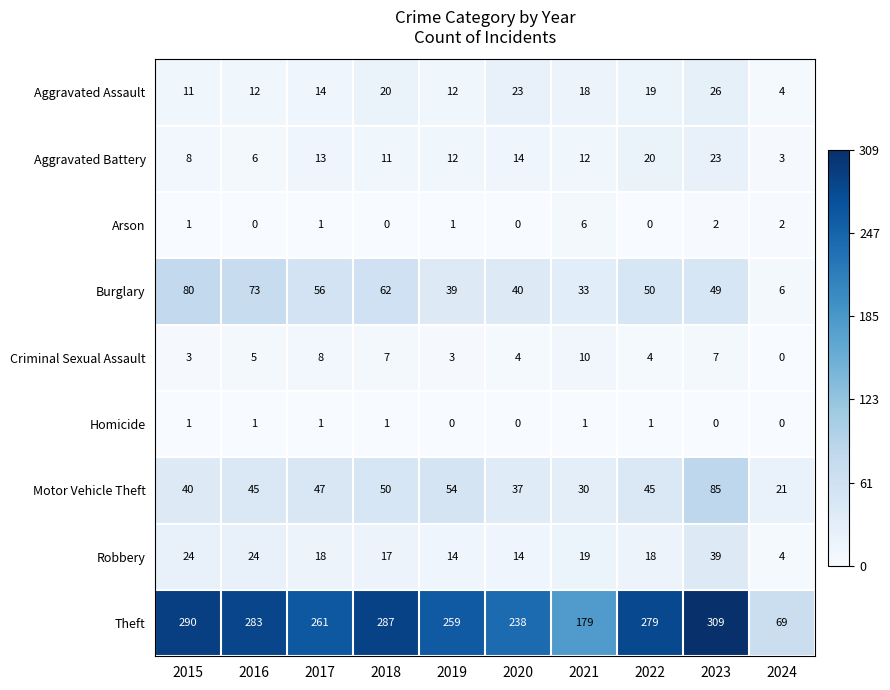

Rank the series by their maximum value, from lowest to highest.

Homicide, Arson, Criminal Sexual Assault, Aggravated Battery, Aggravated Assault, Robbery, Burglary, Motor Vehicle Theft, Theft